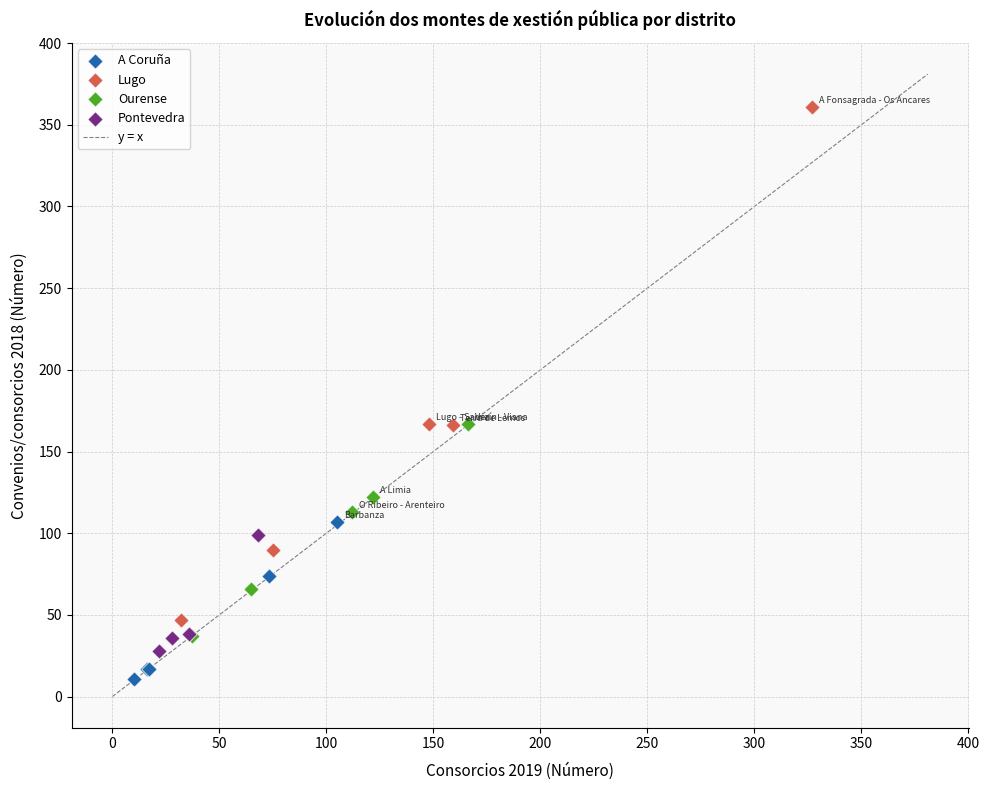

Which series has the widest spread of Y values?

Lugo